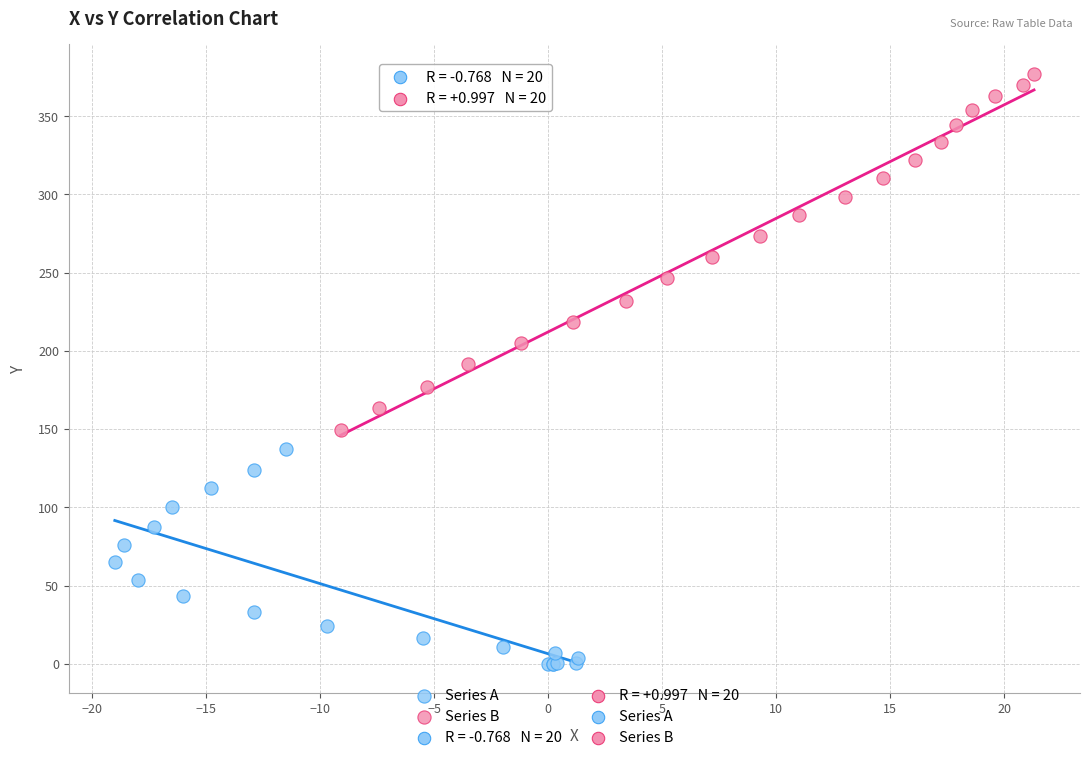

Which series reaches the maximum Y coordinate?

Series B